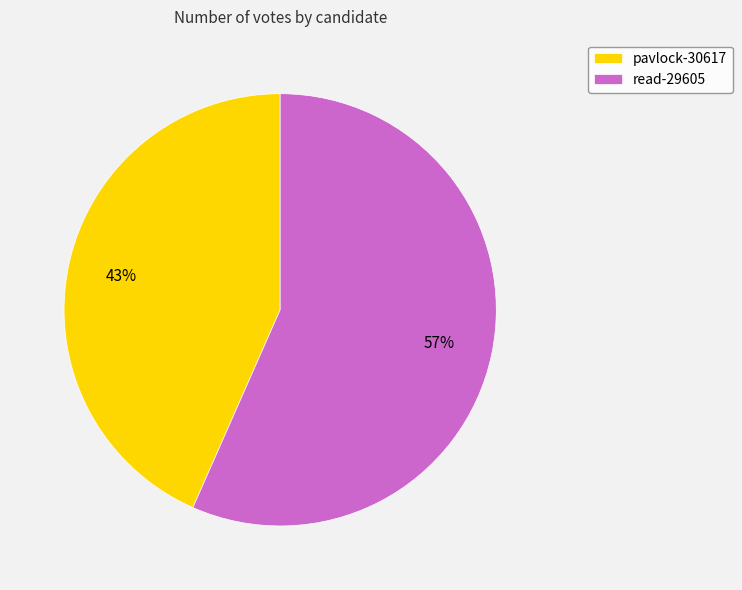

Rank the categories by value from highest to lowest.

read-29605, pavlock-30617